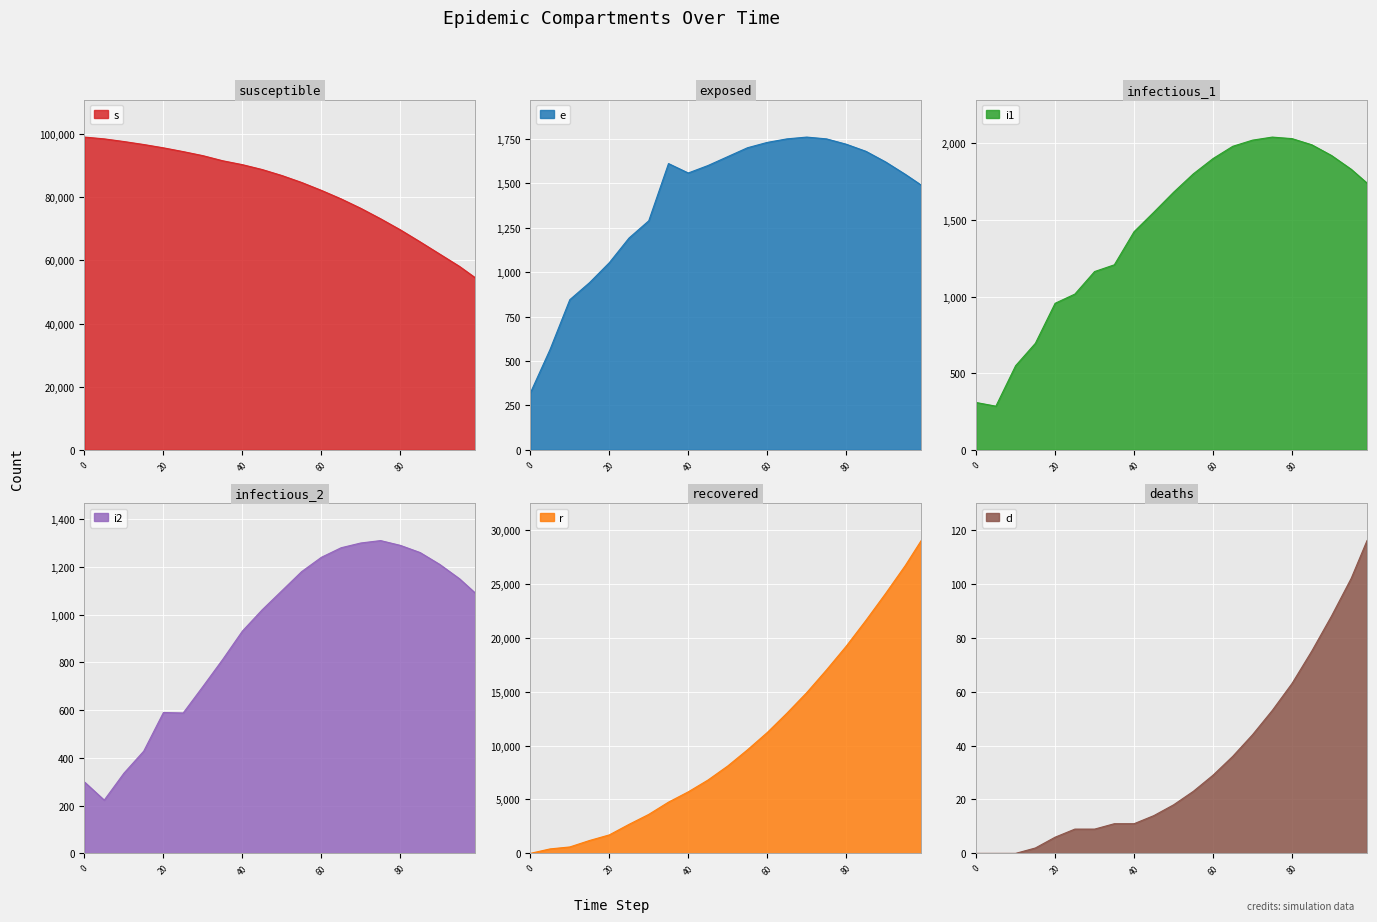

What is the difference between the maximum and minimum values in the d series?

116